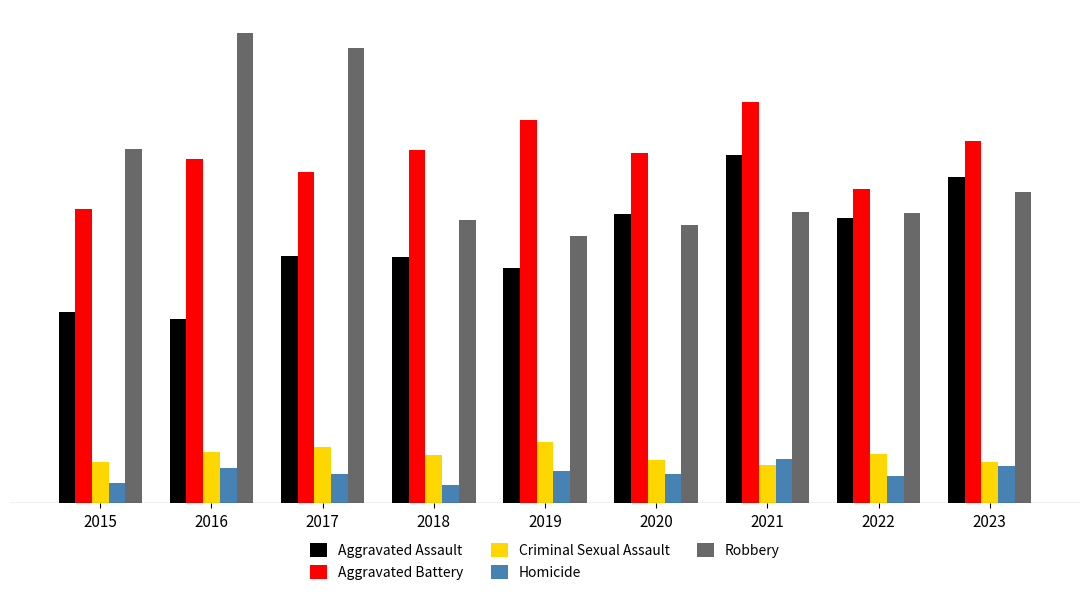

Reading left to right, list all the values displayed in this chart.

Aggravated Assault: 2015=160	2016=154	2017=207	2018=206	2019=197	2020=242	2021=292	2022=239	2023=273
Aggravated Battery: 2015=246	2016=288	2017=277	2018=296	2019=321	2020=293	2021=336	2022=263	2023=303
Criminal Sexual Assault: 2015=34	2016=43	2017=47	2018=40	2019=51	2020=36	2021=32	2022=41	2023=34
Homicide: 2015=17	2016=29	2017=24	2018=15	2019=27	2020=24	2021=37	2022=23	2023=31
Robbery: 2015=297	2016=394	2017=381	2018=237	2019=224	2020=233	2021=244	2022=243	2023=261